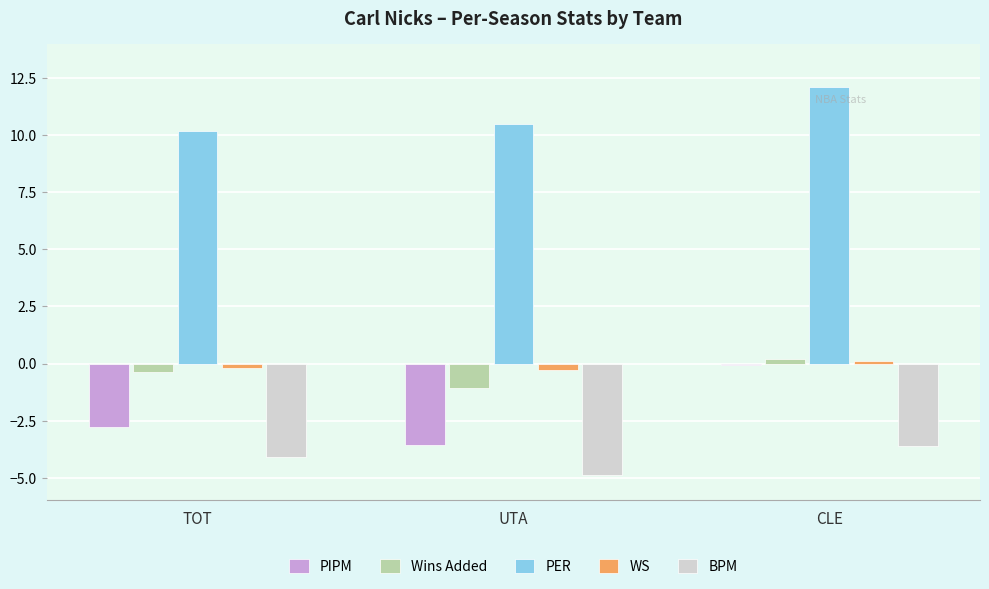

What is the label of the 1st bar from the right?

CLE